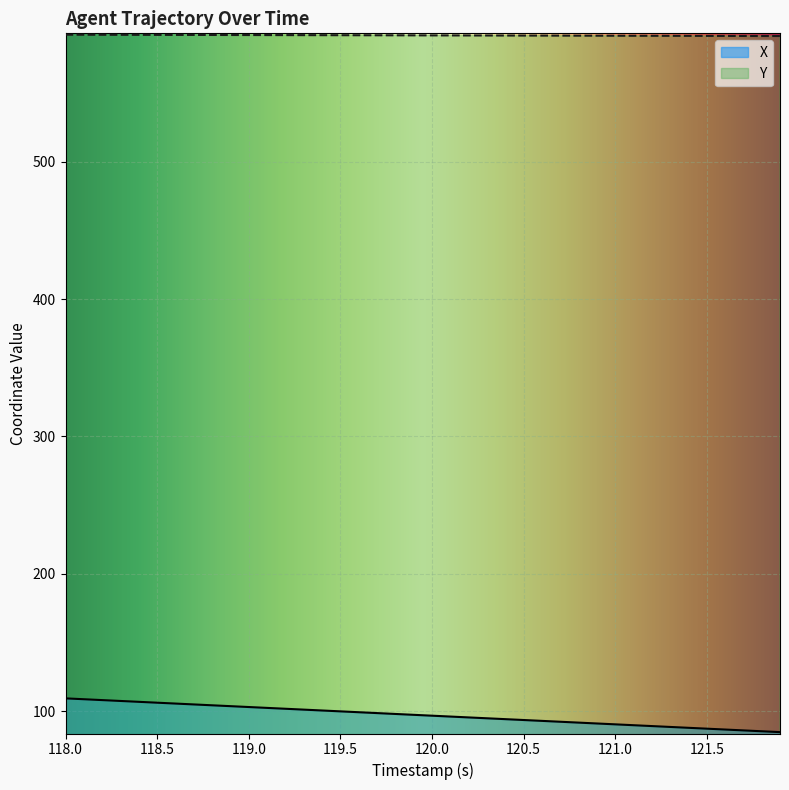

Rank the series by their maximum value, from highest to lowest.

Y, X